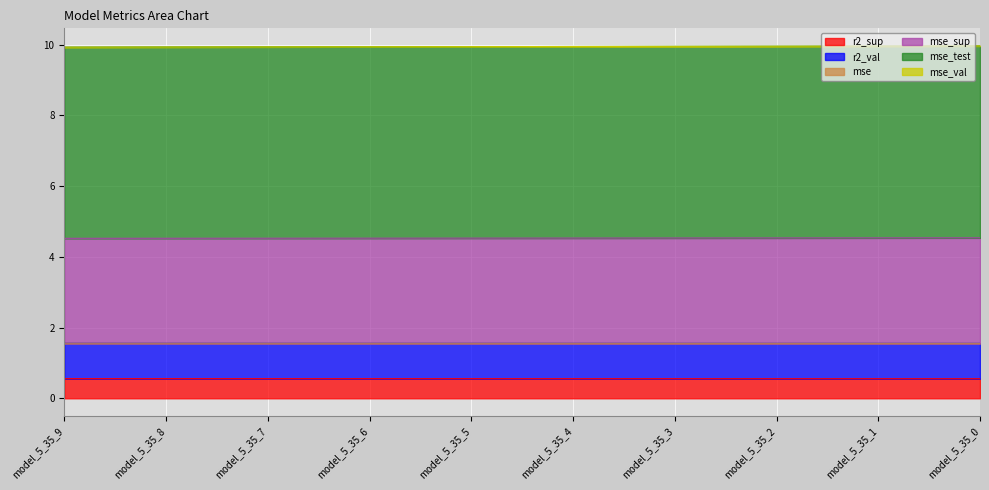

What is the minimum value for r2_sup?

0.6